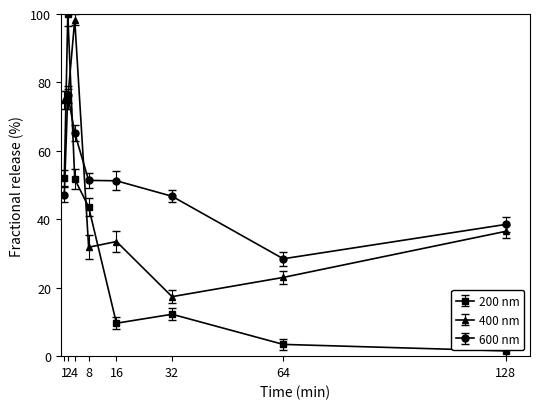

What value does the 600 nm series have at 16?

51.3